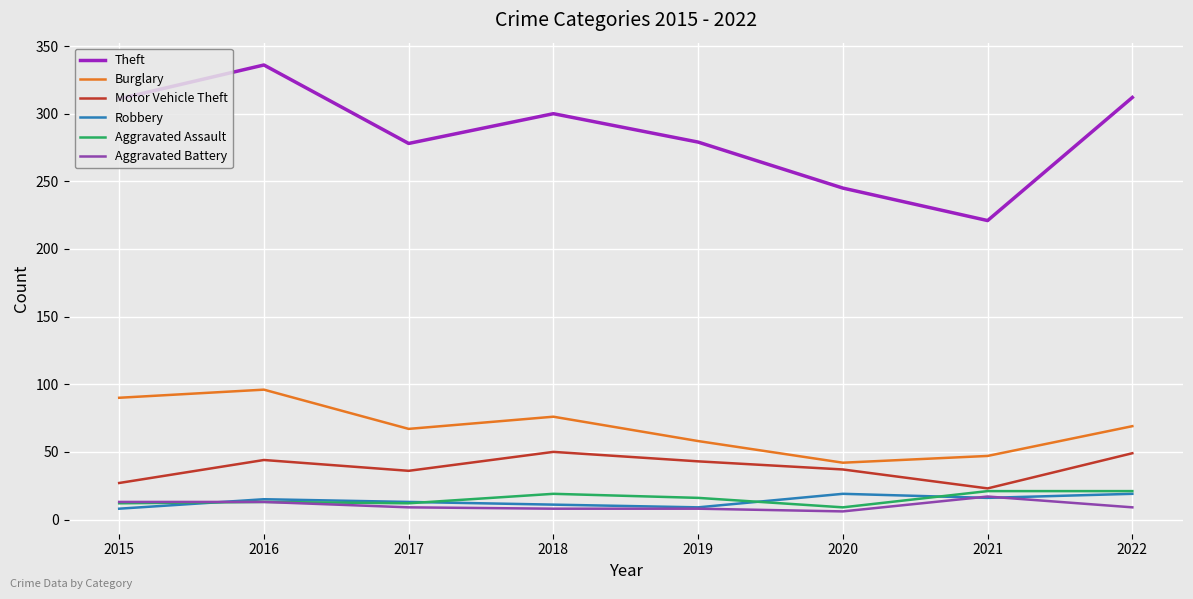

How many lines are shown in the chart?

6